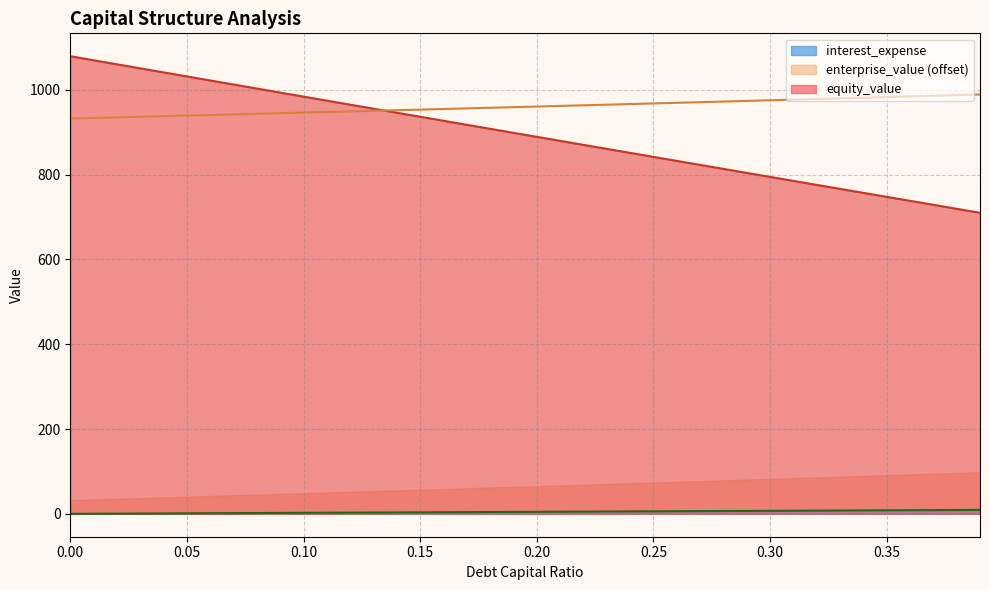

Count the number of data series in this chart.

3